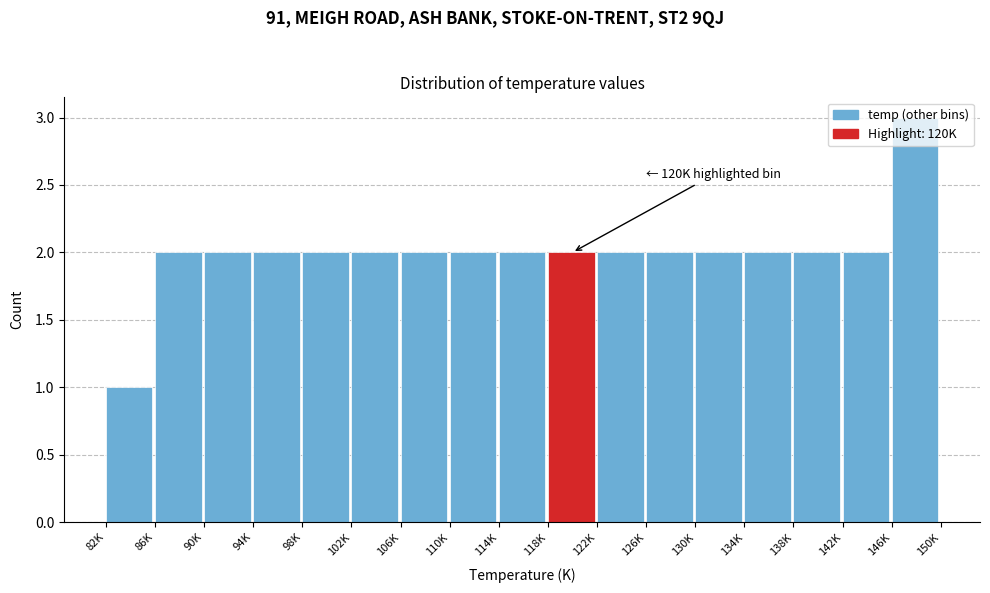

What is the change in value from 82K to 134K?

+1